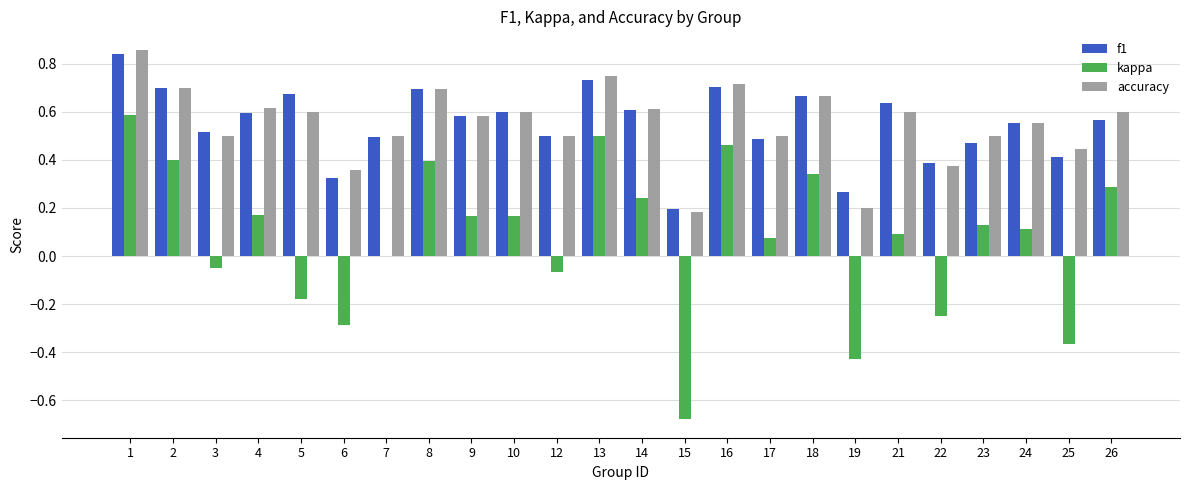

Between 1 and 12, which series saw the biggest shift?

kappa